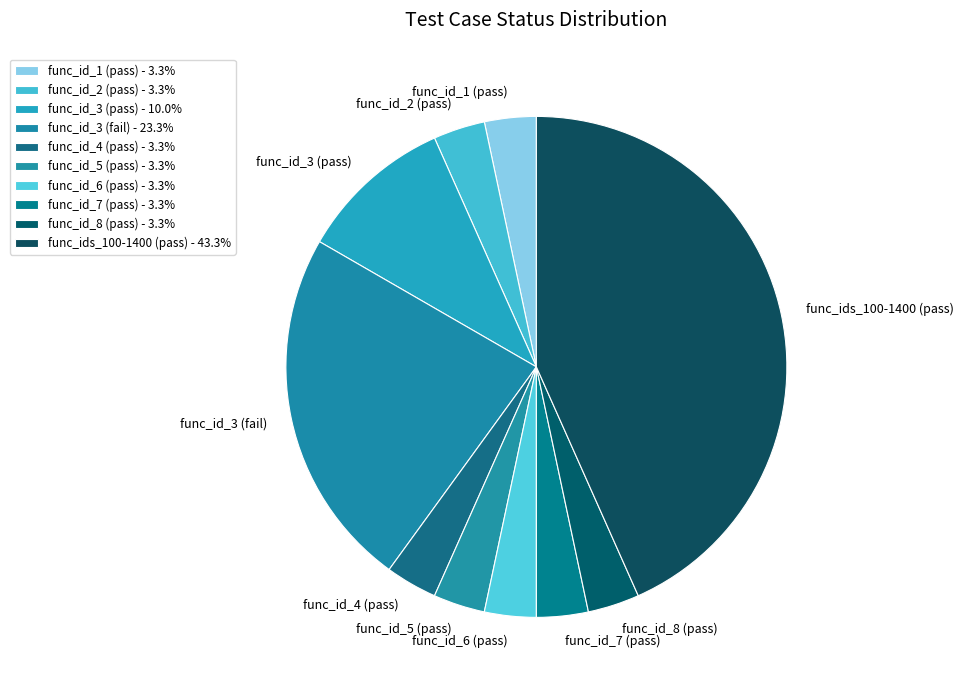

Is there any slice that represents more than half of the pie?

No